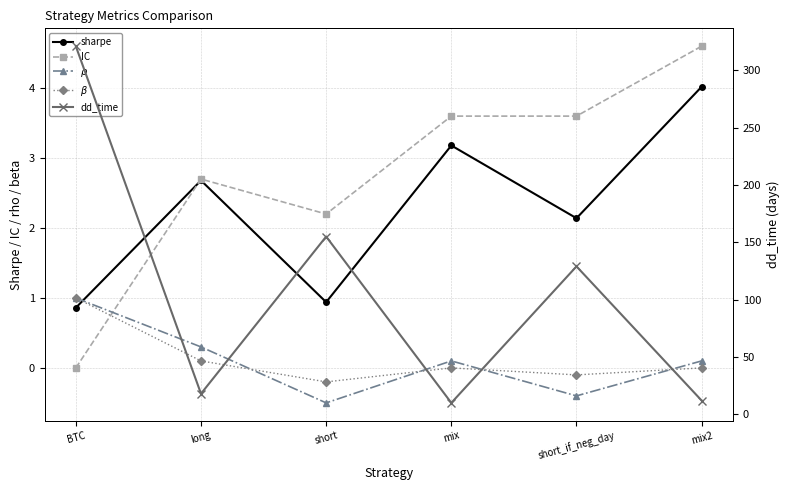

What is the value of the $\beta$ point at the 5th from the left?

-0.1